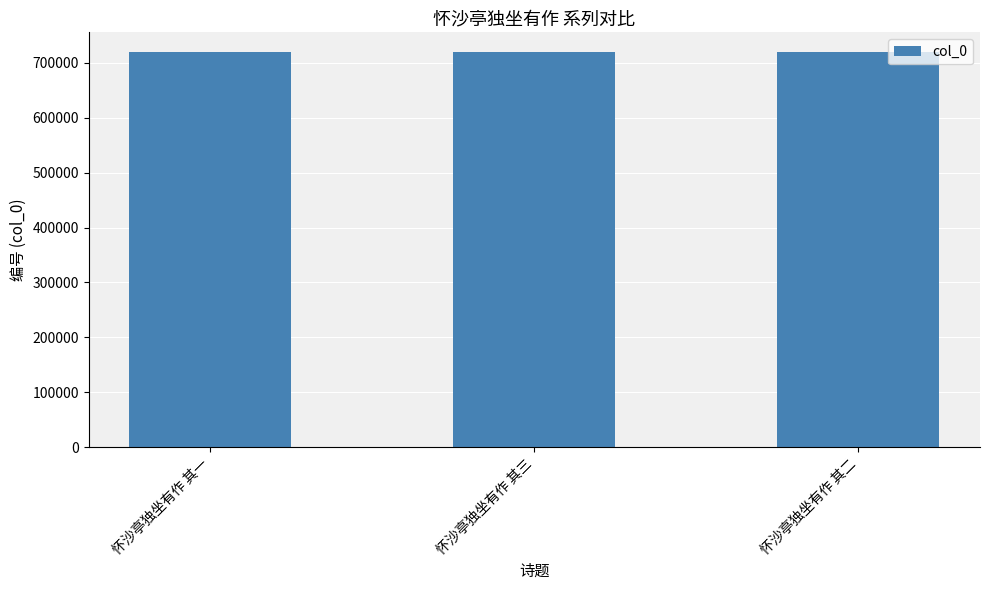

What is the approximate value at 怀沙亭独坐有作 其三?

719273